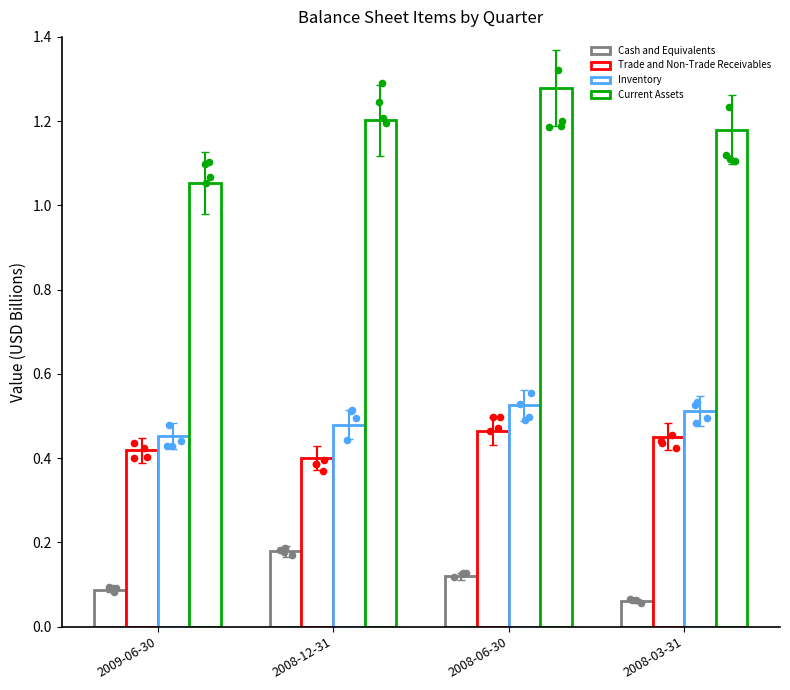

At how many categories does at least one series exceed 1?

4